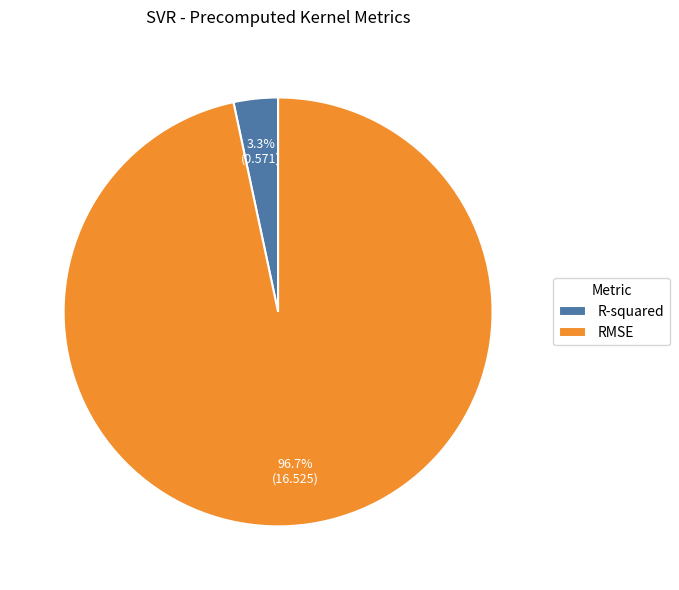

How many segments does this pie chart have?

2